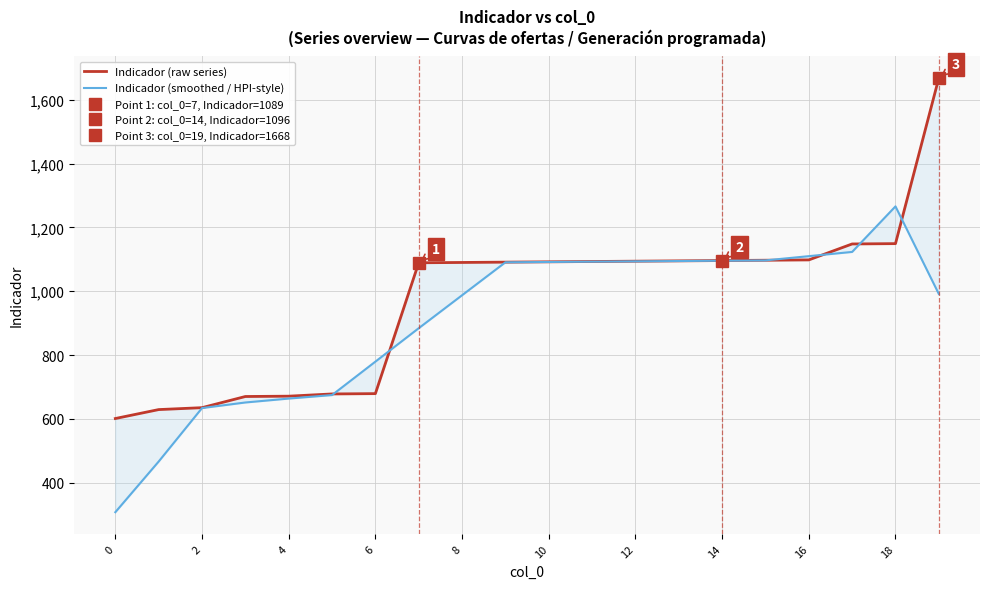

List the series in order of their peak value, highest first.

Indicador (raw series), Indicador (smoothed / HPI-style)